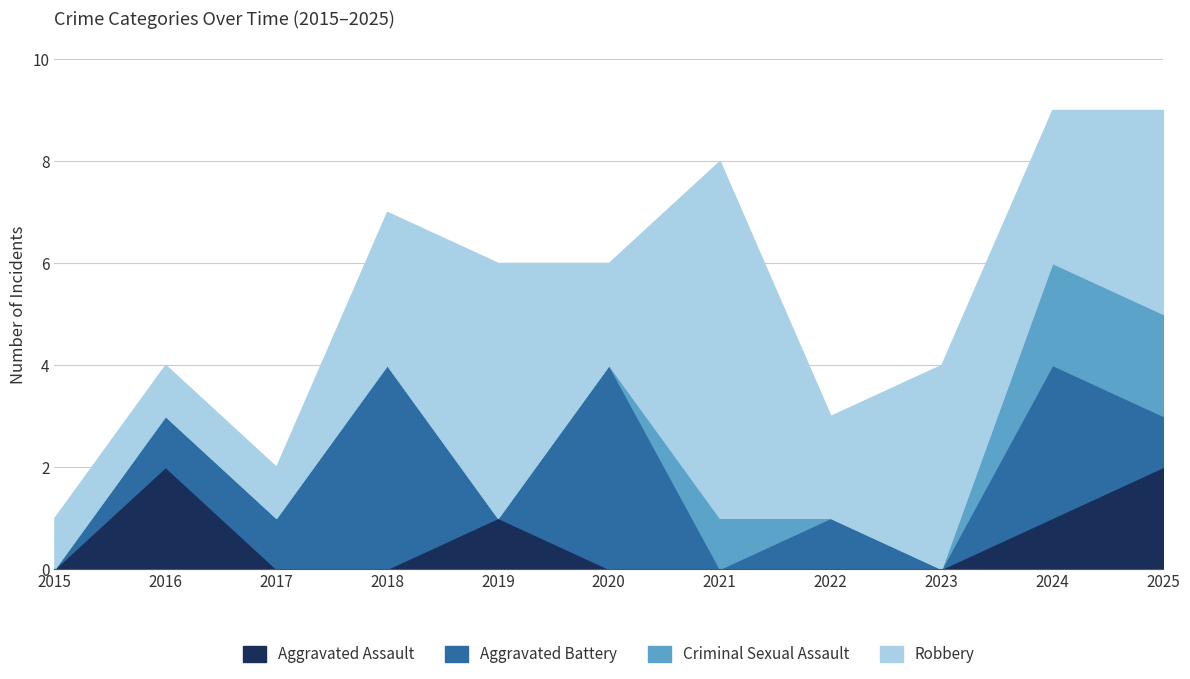

What is the sum of all Aggravated Battery values?

15